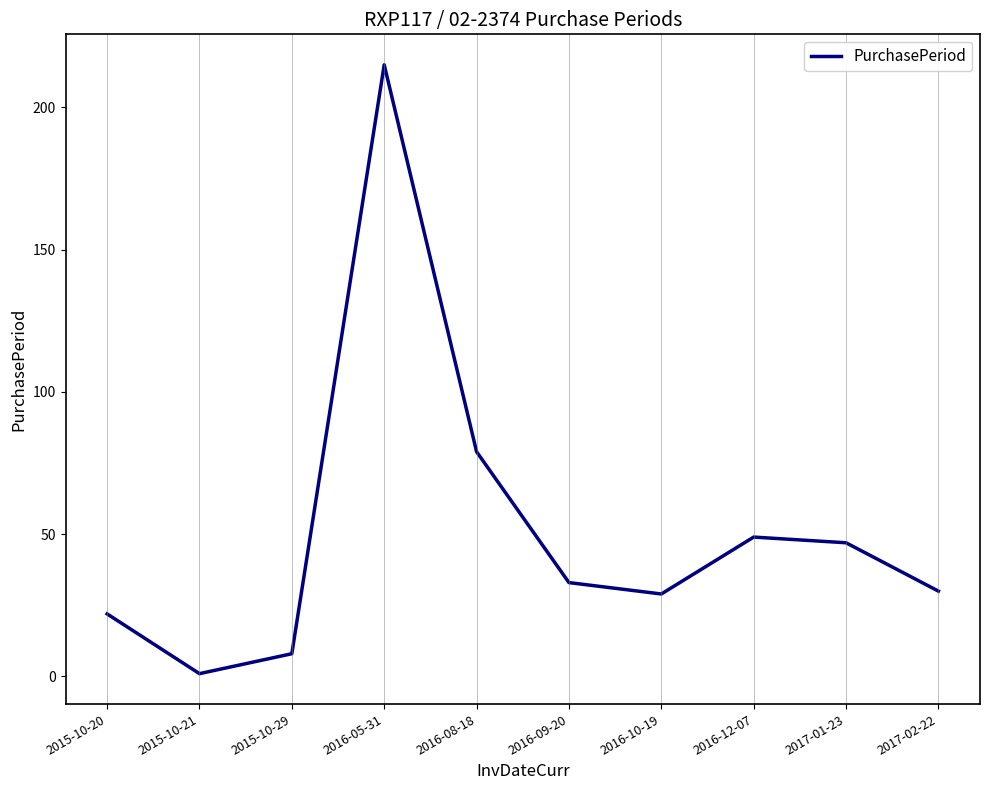

Does the chart have visible grid lines?

No